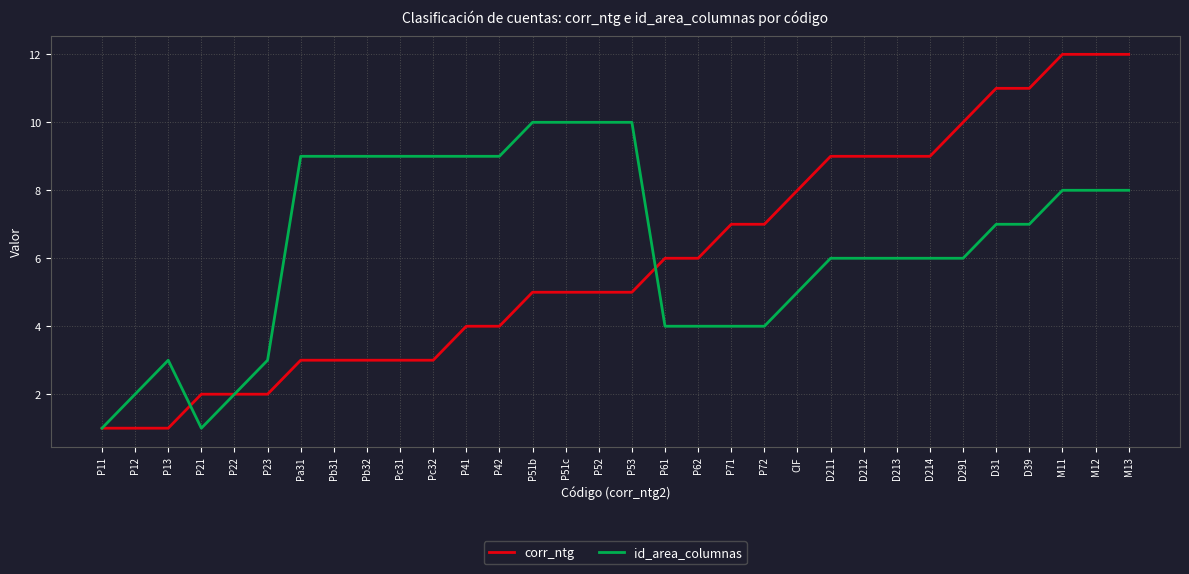

What is the difference between the maximum and minimum values in the id_area_columnas series?

9